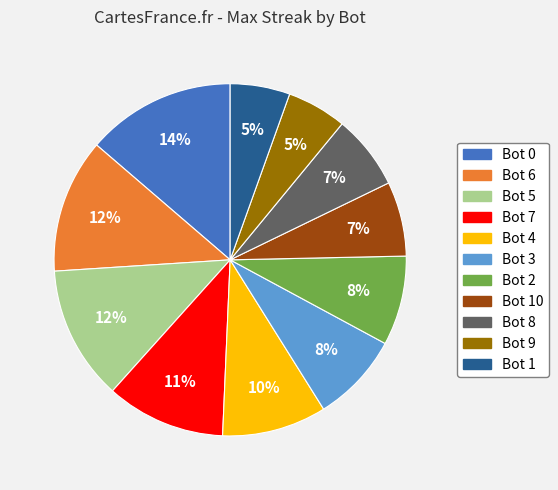

Is the sum of Bot 8 and Bot 2 greater than half?

No